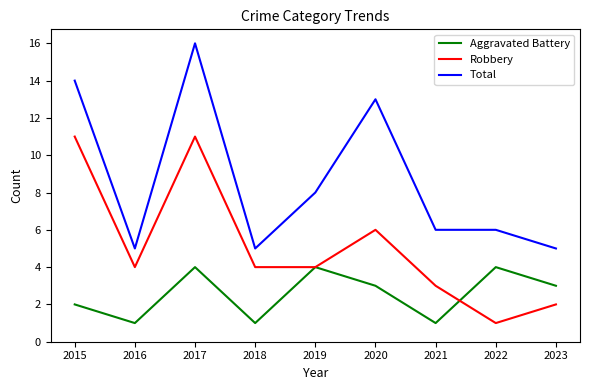

Reading left to right, list all the values displayed in this chart.

Aggravated Battery: 2	1	4	1	4	3	1	4	3
Robbery: 11	4	11	4	4	6	3	1	2
Total: 14	5	16	5	8	13	6	6	5